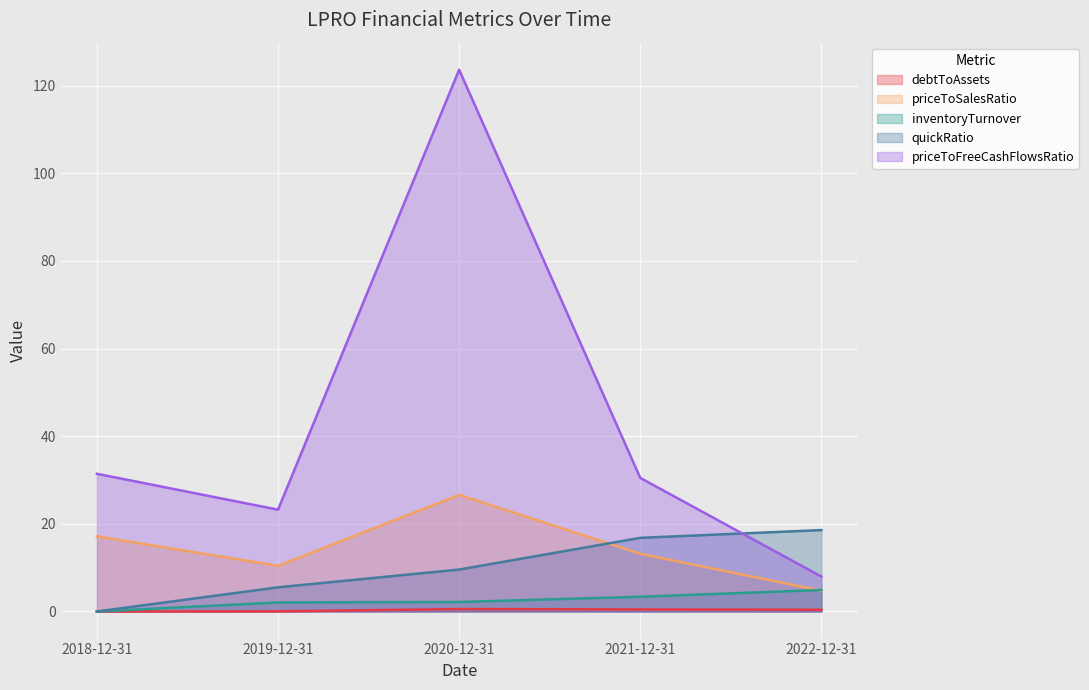

What is the difference between the priceToFreeCashFlowsRatio values at 2022-12-31 and 2018-12-31?

23.5